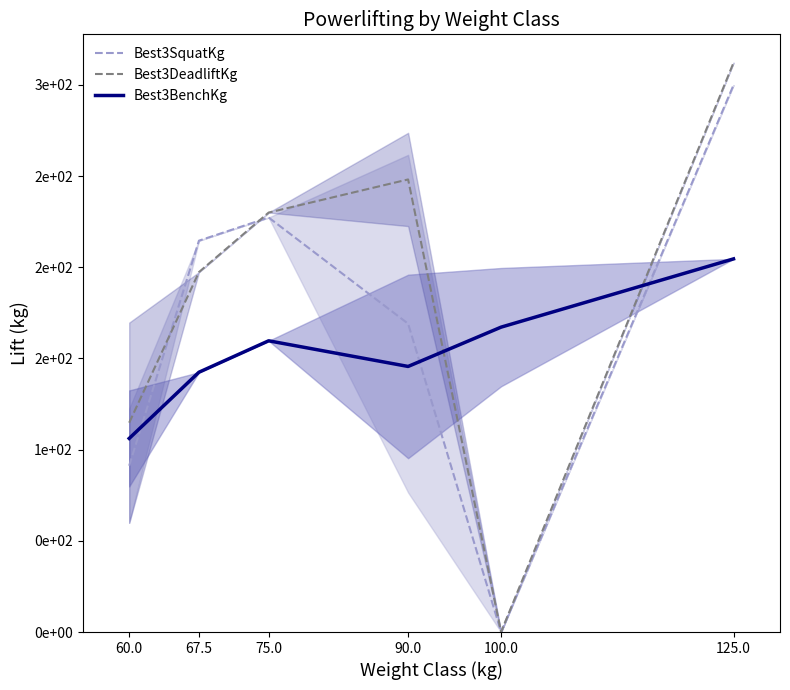

True or false: Best3DeadliftKg and Best3SquatKg cross at least once.

True